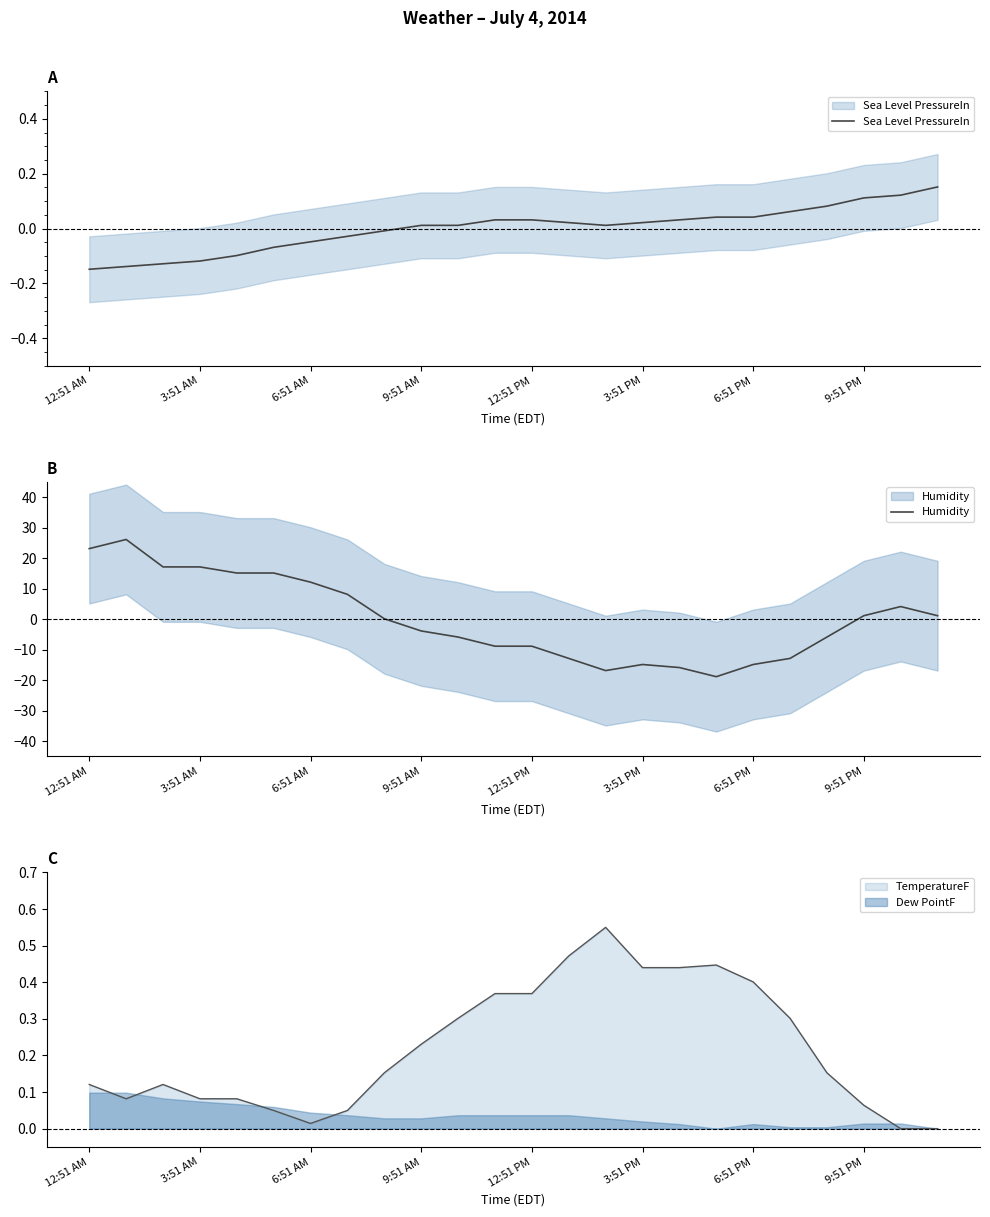

What is the sum of the Sea Level PressureIn values at 12:51 AM and 10?

-0.1